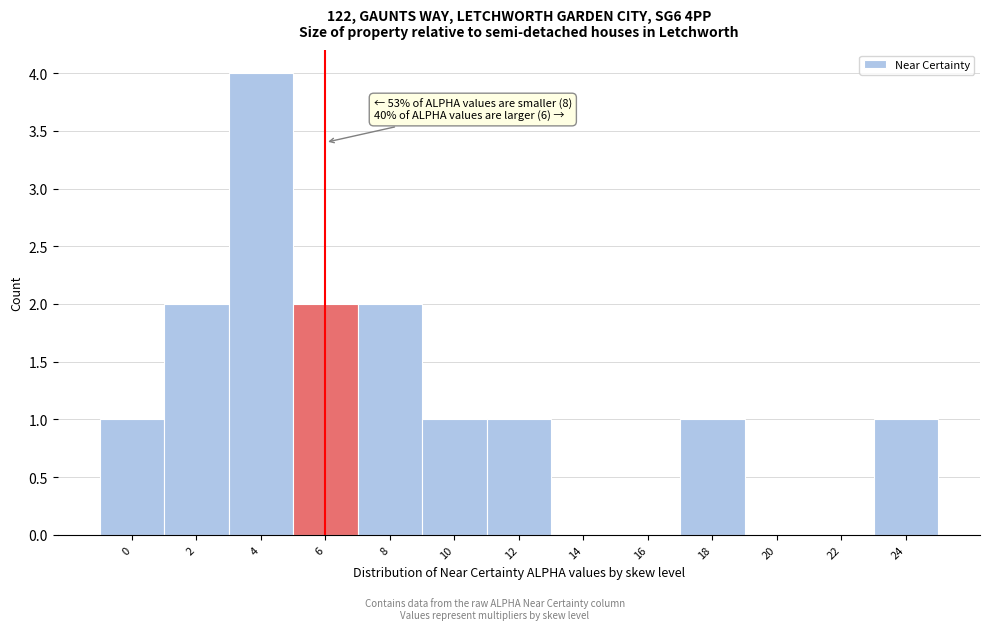

Reading left to right, transcribe all the data shown in this chart.

0=1	2=2	4=4	6=2	8=2	10=1	12=1	14=0	16=0	18=1	20=0	22=0	24=1